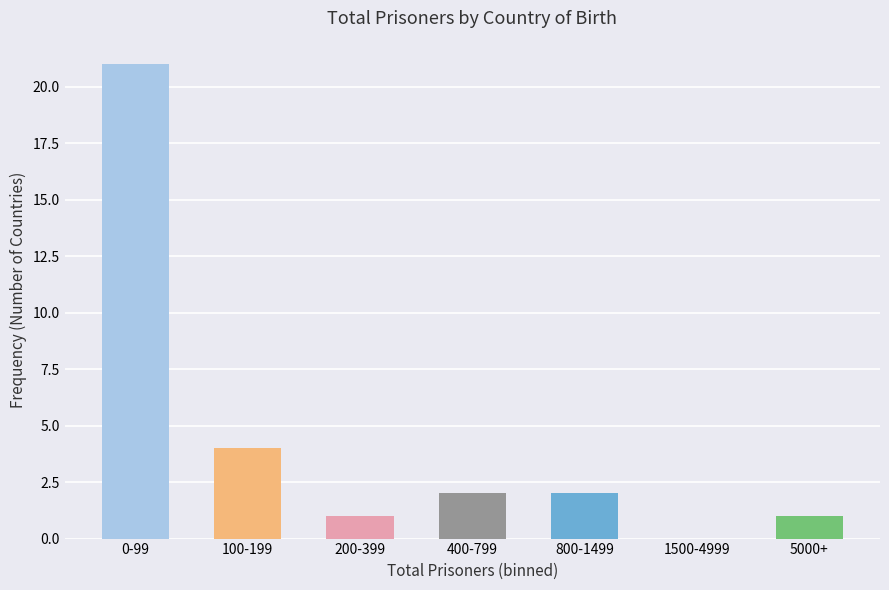

Reading right to left, list all the values displayed in this chart.

5000+=1	1500-4999=0	800-1499=2	400-799=2	200-399=1	100-199=4	0-99=21